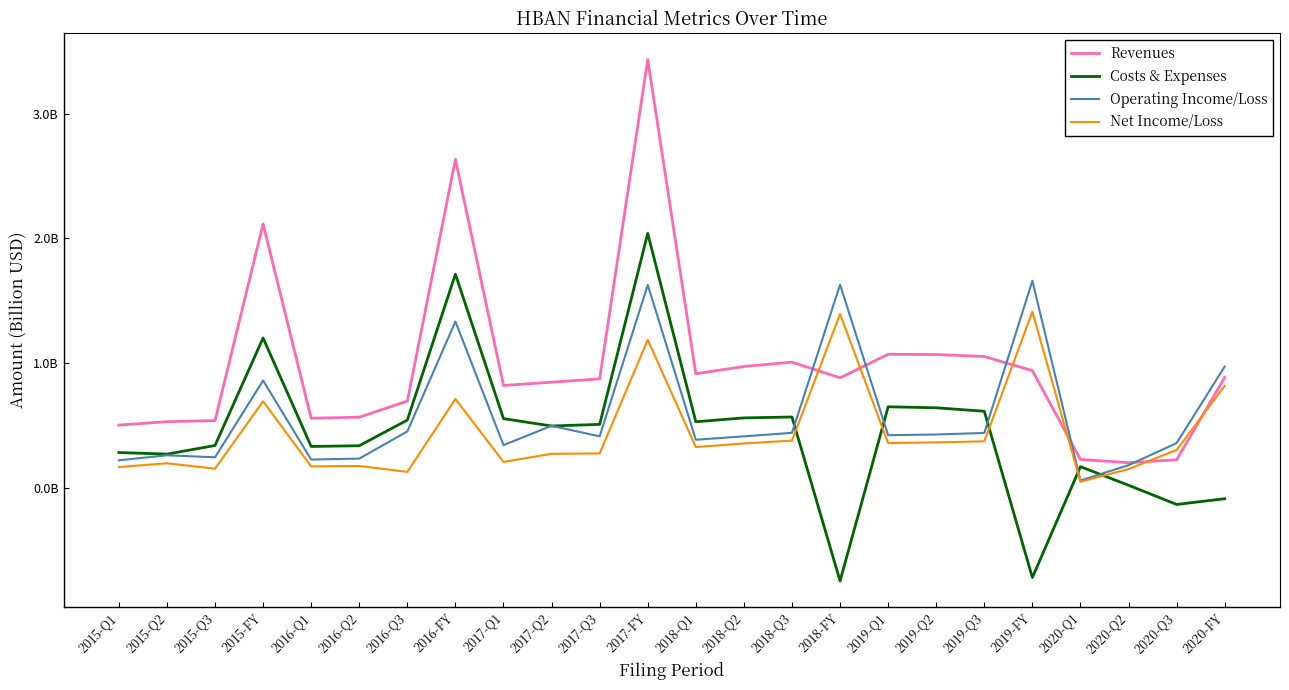

The value of Operating Income/Loss at 2019-Q2 is 0.6. True or false?

False